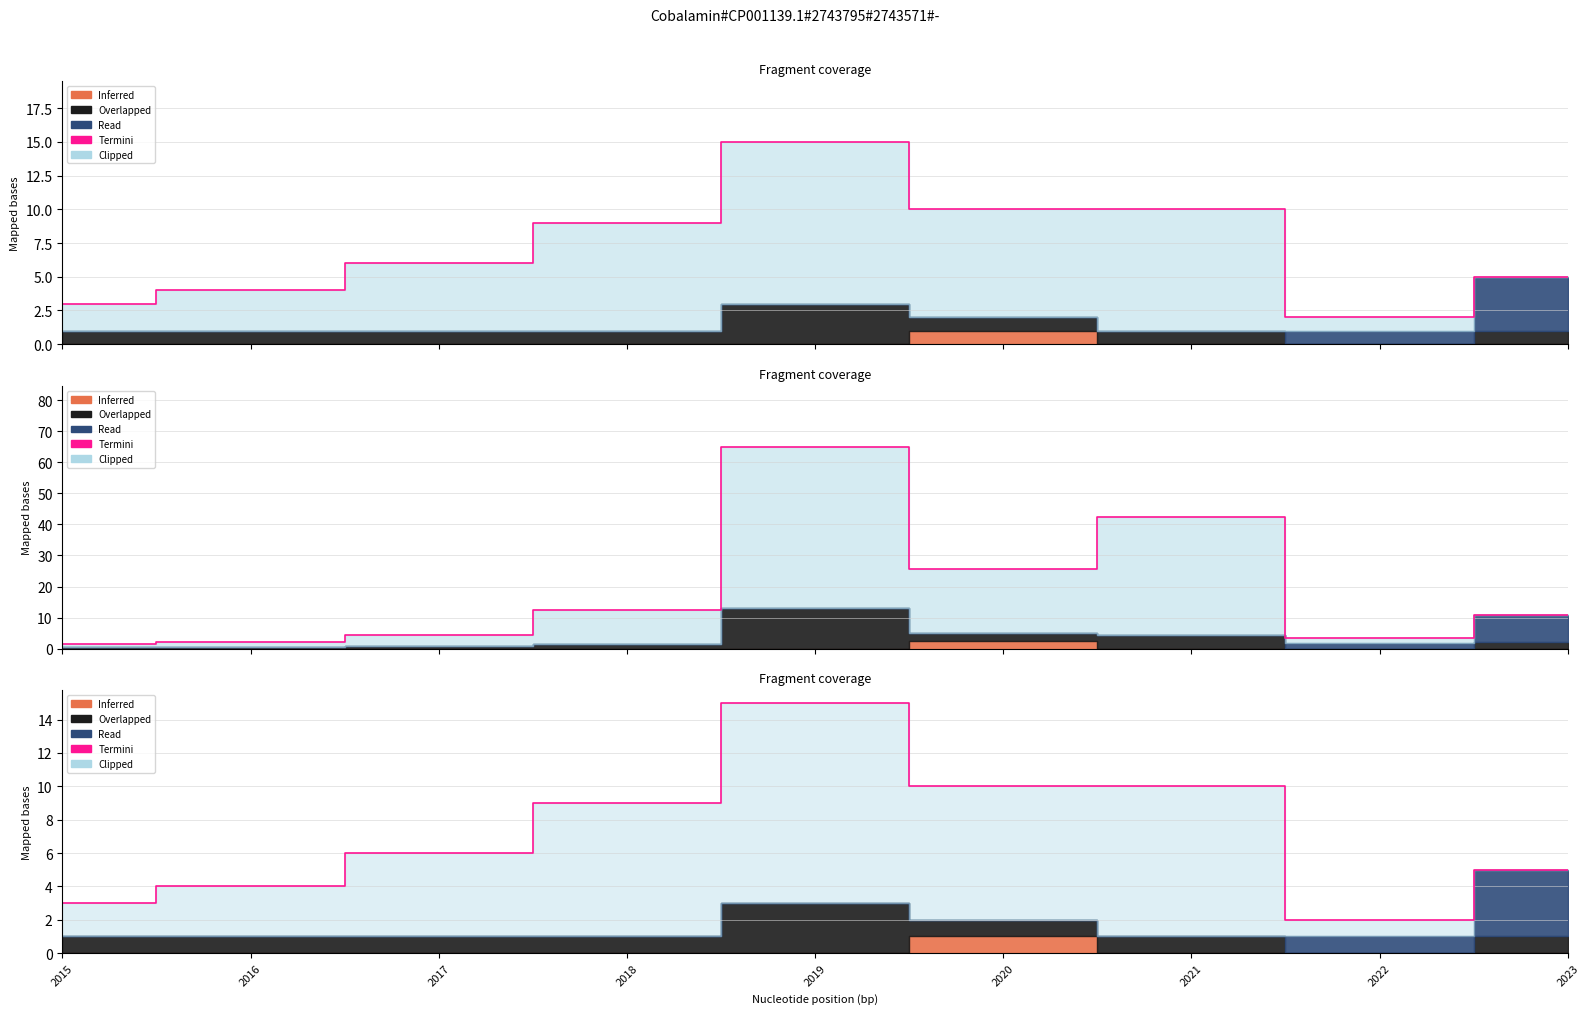

Where does the data first go above 6?

2018